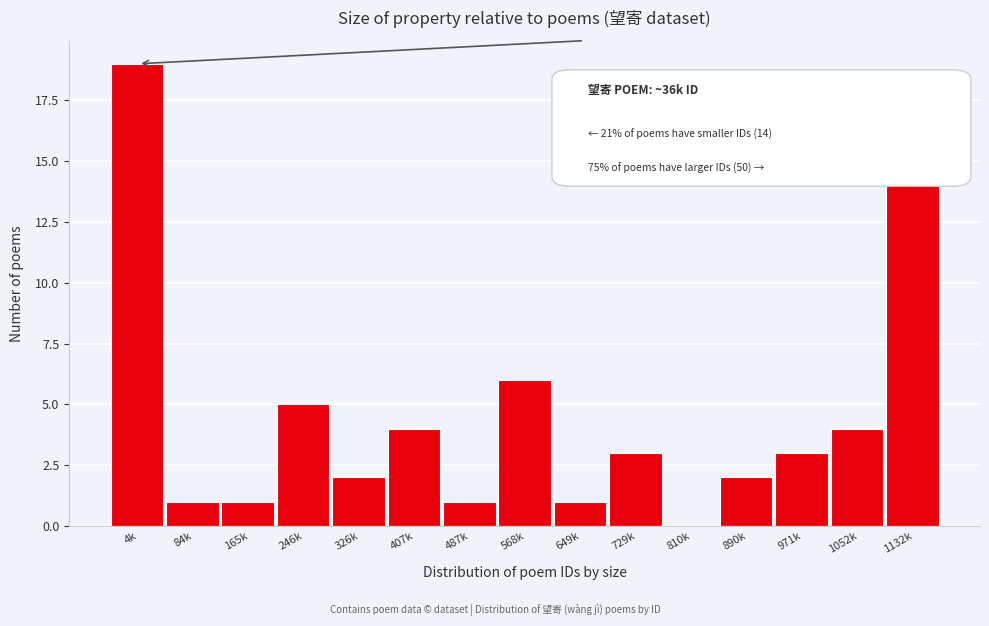

Reading right to left, extract all data points from this chart.

1132k=14	1052k=4	971k=3	890k=2	810k=0	729k=3	649k=1	568k=6	487k=1	407k=4	326k=2	246k=5	165k=1	84k=1	4k=19